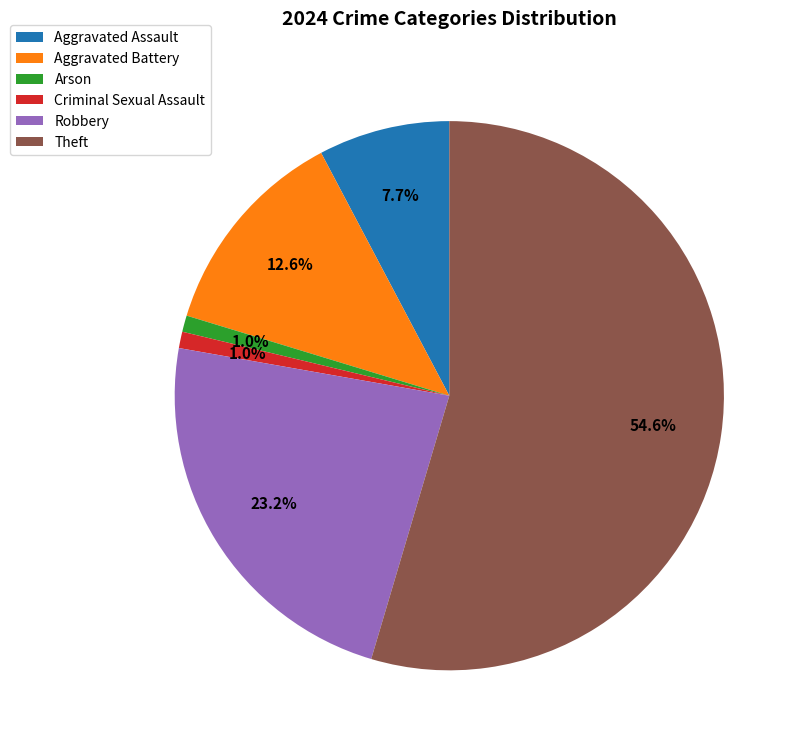

True or false: Aggravated Assault accounts for 8% of the total.

True